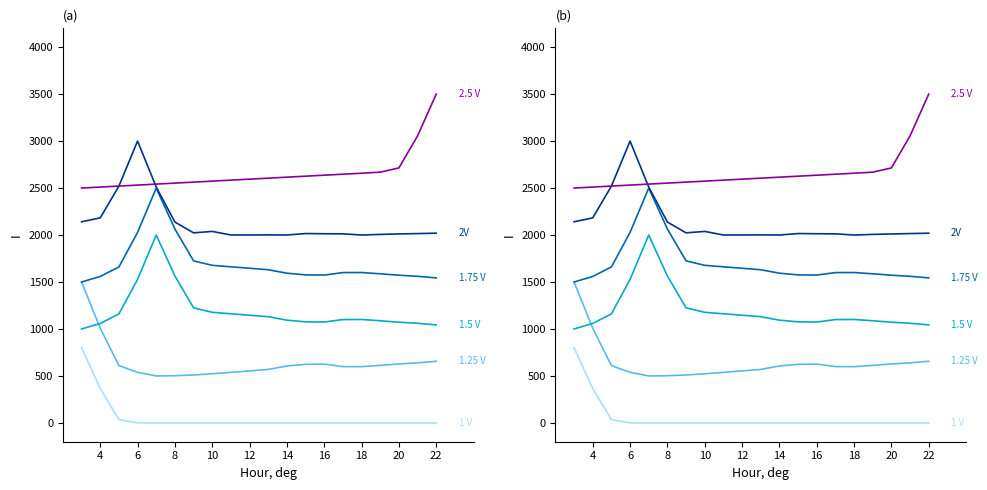

True or false: 1 V and 1.5 V cross at least once.

False